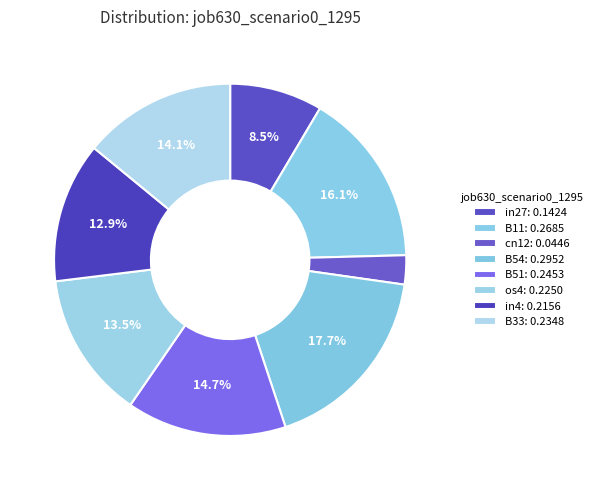

Does os4 represent more than half of the total?

No